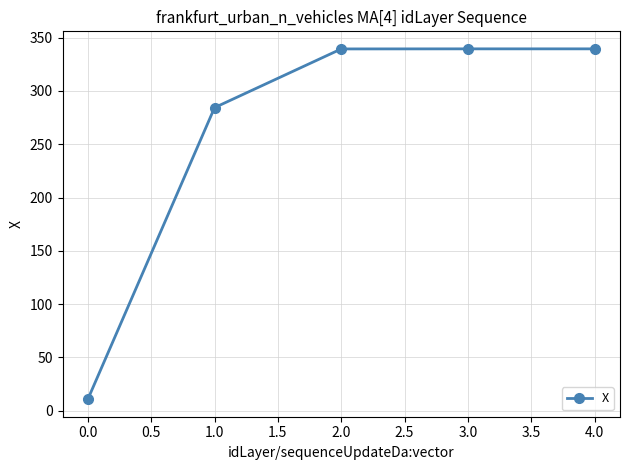

True or false: the data shows 530.6 at 1.0.

False